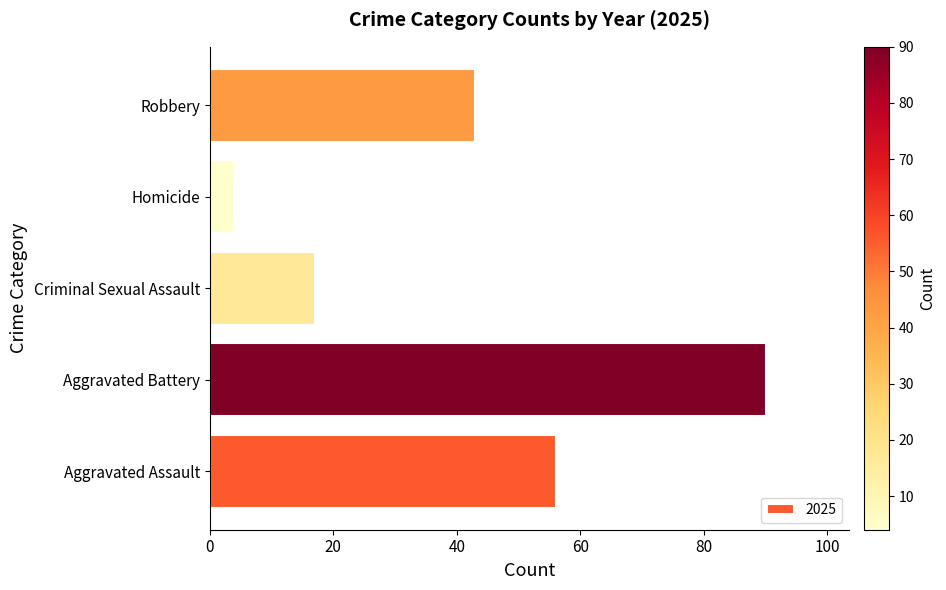

Is it true that the value at Criminal Sexual Assault is 6?

False